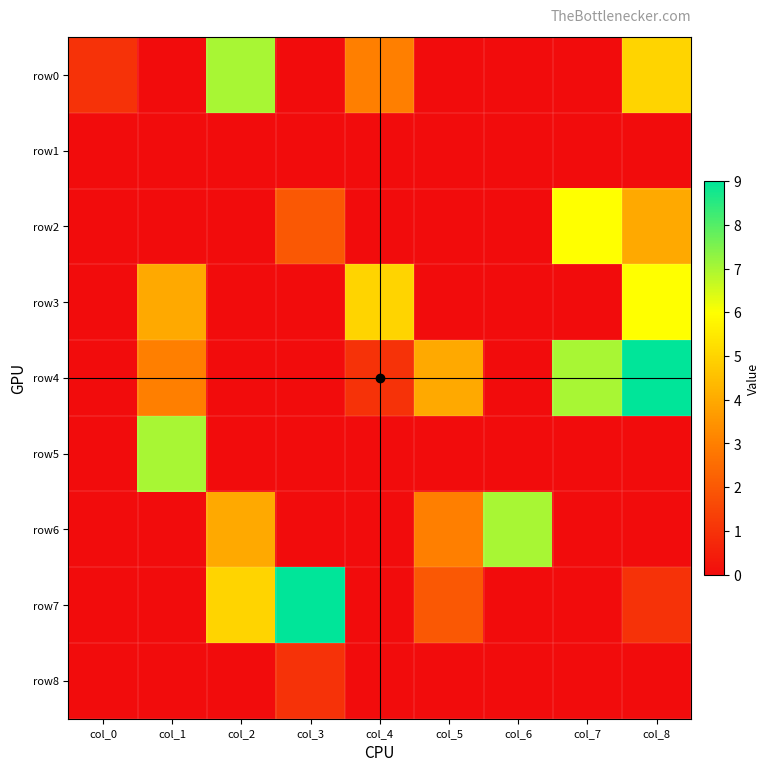

At how many categories does at least one series exceed 0?

9